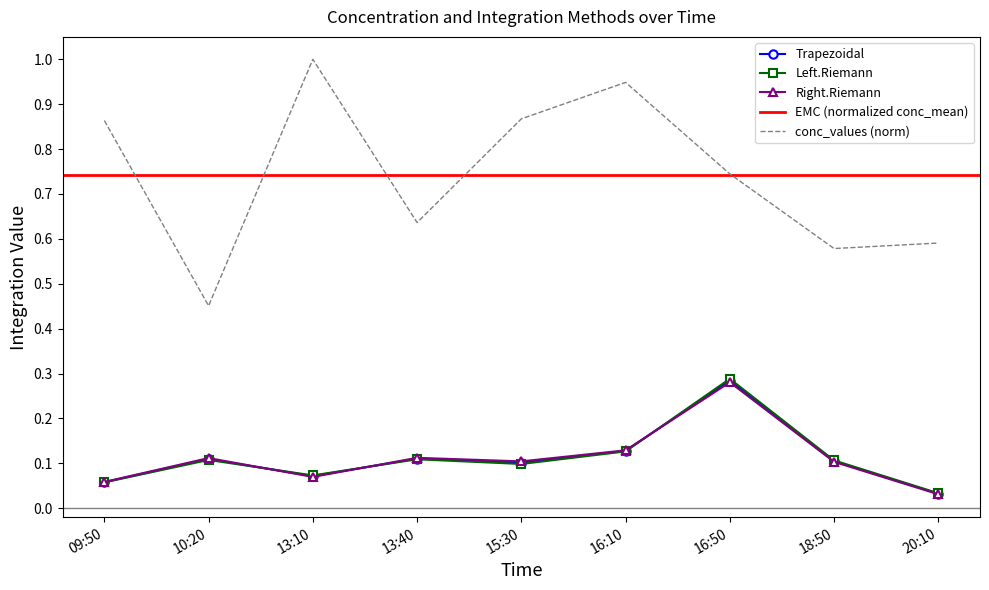

The Left.Riemann series shows 0.0 at 10:20. True or false?

False